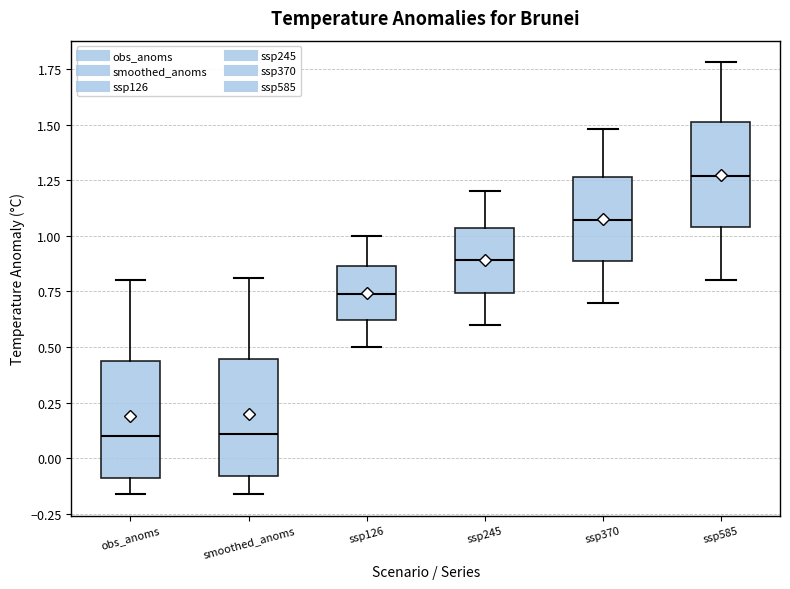

Reading left to right, transcribe this box plot: for each box, give where its median line is, the range the box spans, and where its two whiskers end, as read against the y-axis. The values are not printed on the chart, so give them approximately, as read against the axis.

obs_anoms: median 0.10, box -0.10 to 0.45, whiskers -0.15 to 0.80
smoothed_anoms: median 0.10, box -0.10 to 0.45, whiskers -0.15 to 0.80
ssp126: median 0.75, box 0.60 to 0.85, whiskers 0.50 to 1.00
ssp245: median 0.90, box 0.75 to 1.05, whiskers 0.60 to 1.20
ssp370: median 1.05, box 0.90 to 1.25, whiskers 0.70 to 1.50
ssp585: median 1.25, box 1.05 to 1.50, whiskers 0.80 to 1.80